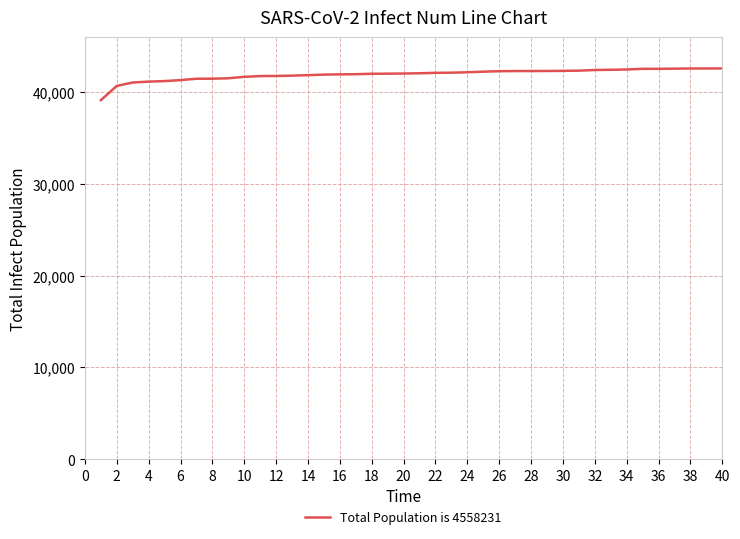

What is the maximum value shown in the chart?

42582